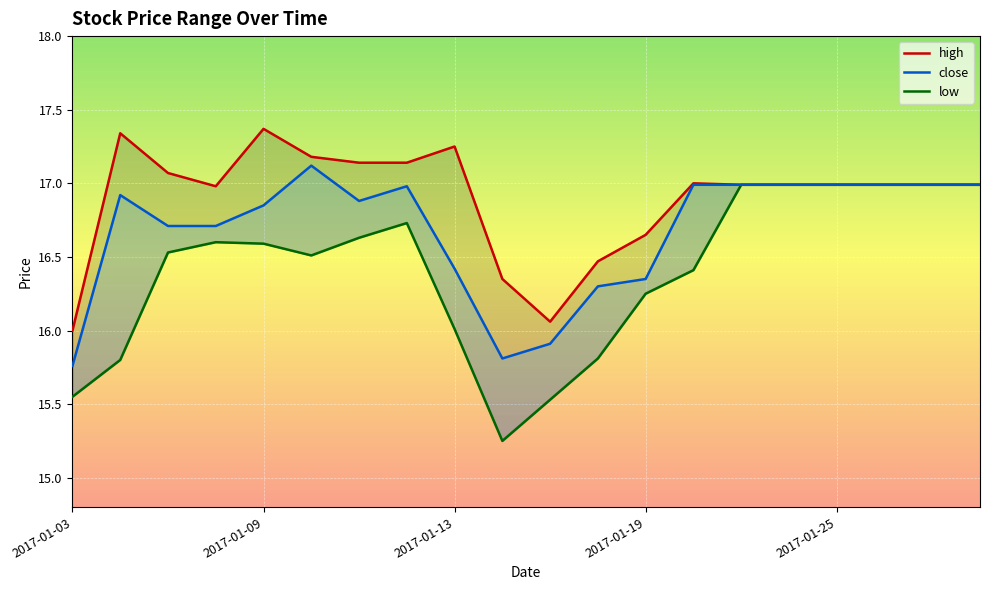

In high, how many points are higher than both neighbors (excluding endpoints)?

4